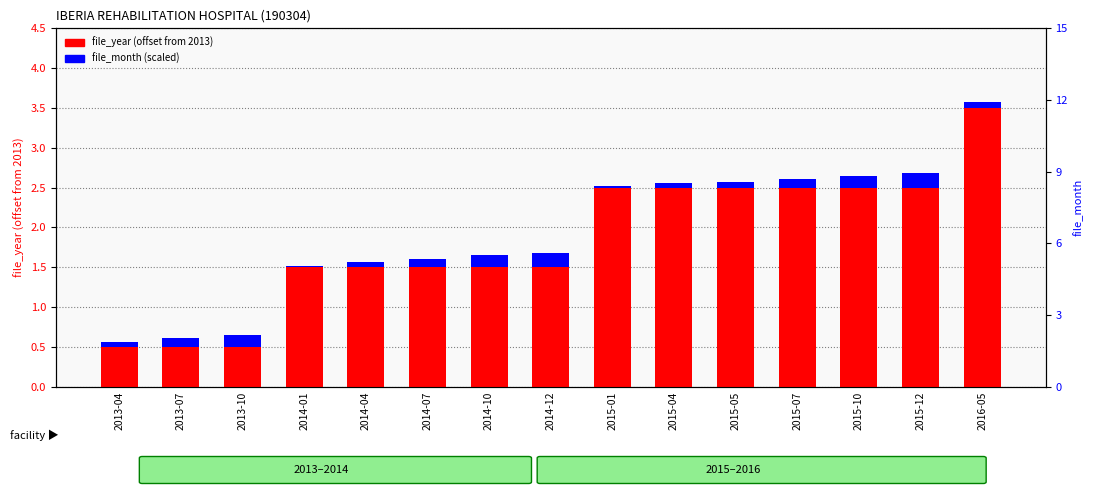

How many series are shown in this chart?

2